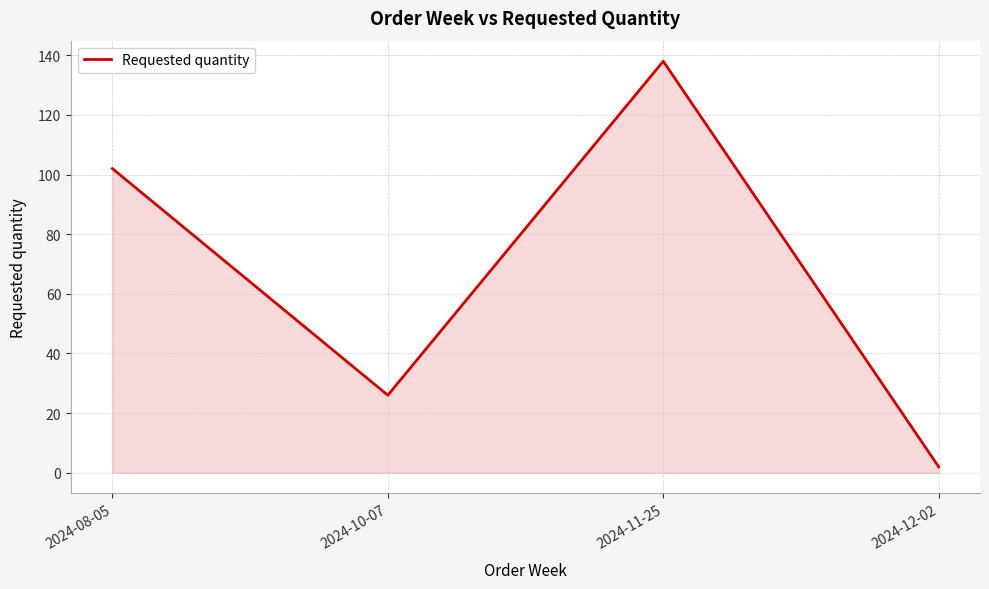

Rank the categories by value from lowest to highest.

2024-12-02, 2024-10-07, 2024-08-05, 2024-11-25